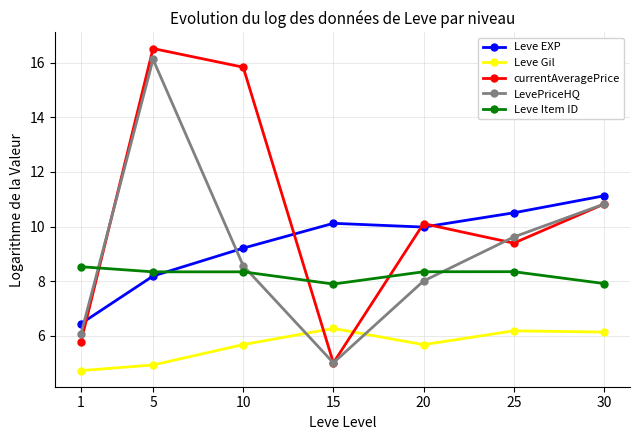

True or false: LevePriceHQ has more than 2 interior local peaks.

False